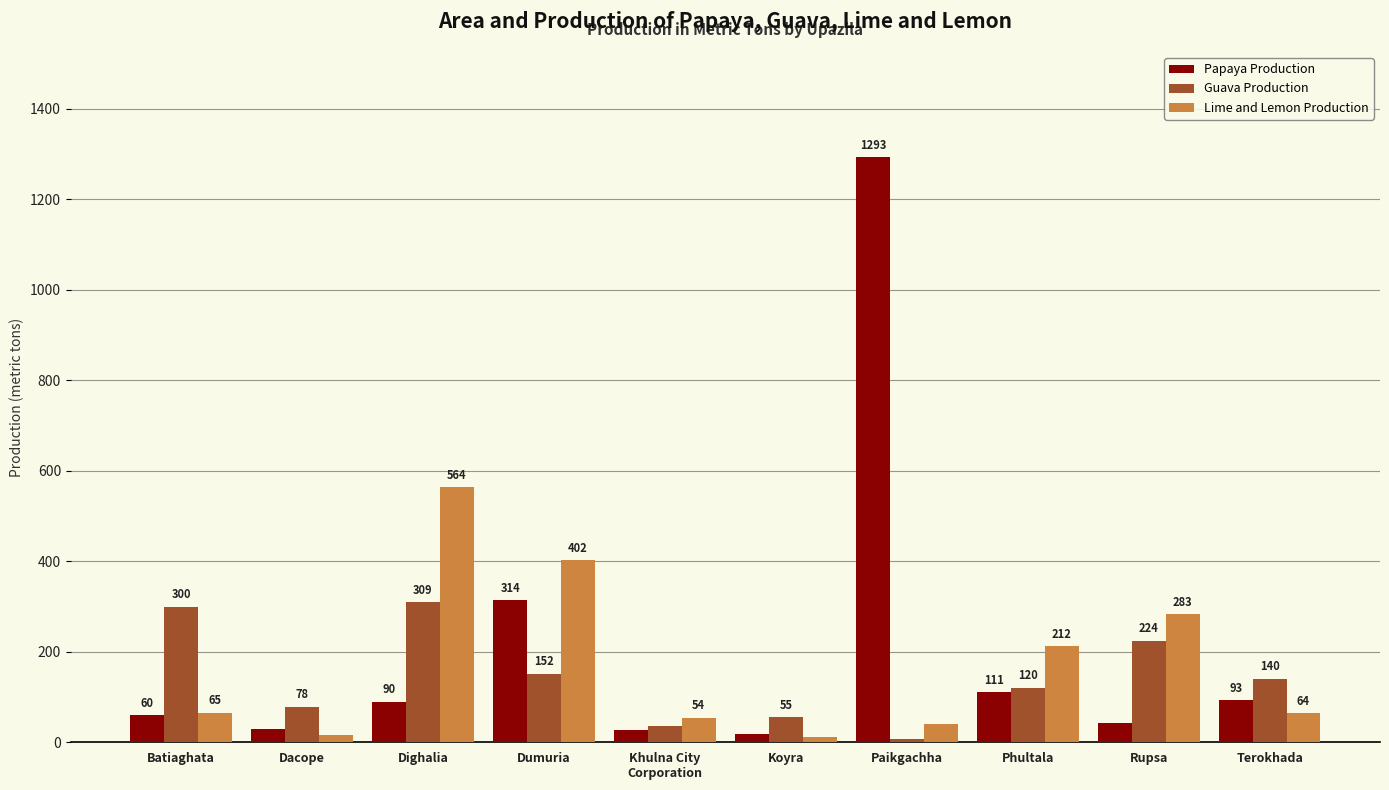

What is the spread (max minus min) of values at Dacope?

62